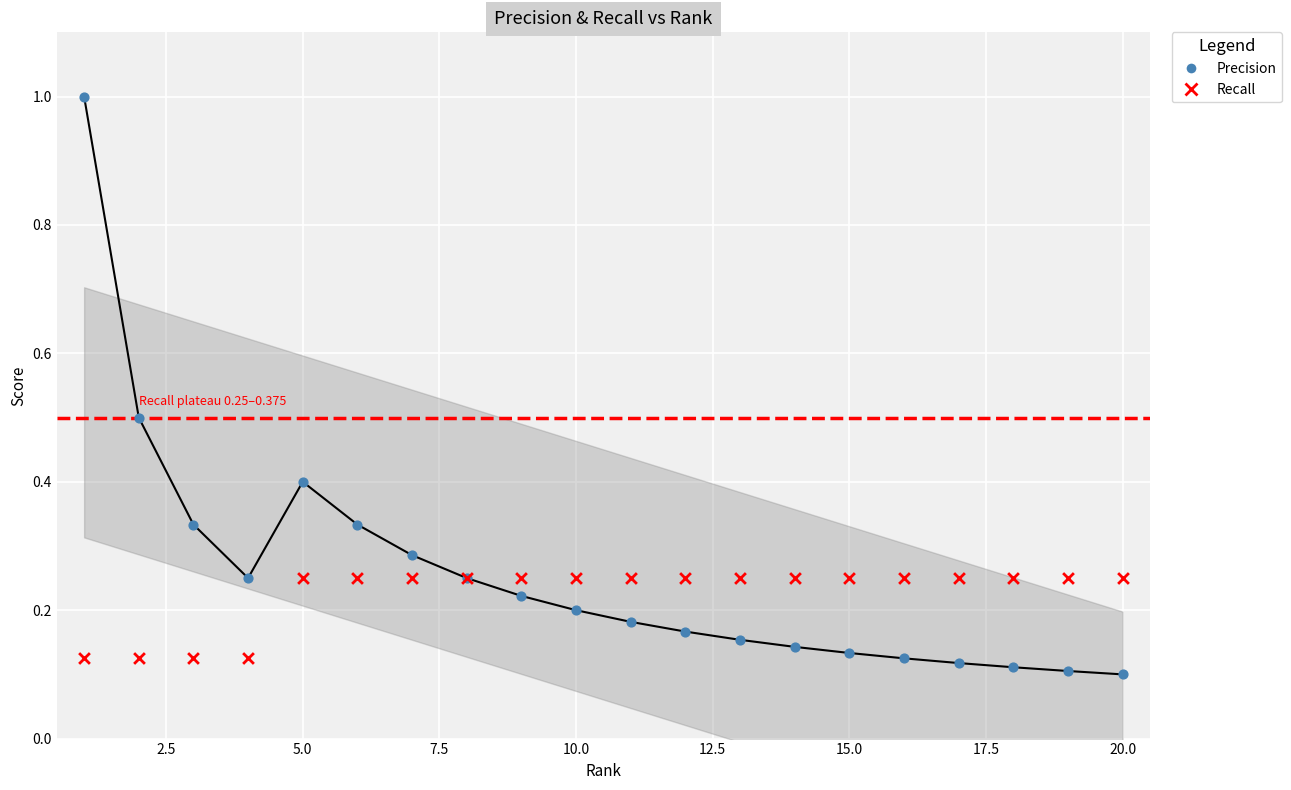

Which series contains the highest Y value?

Precision